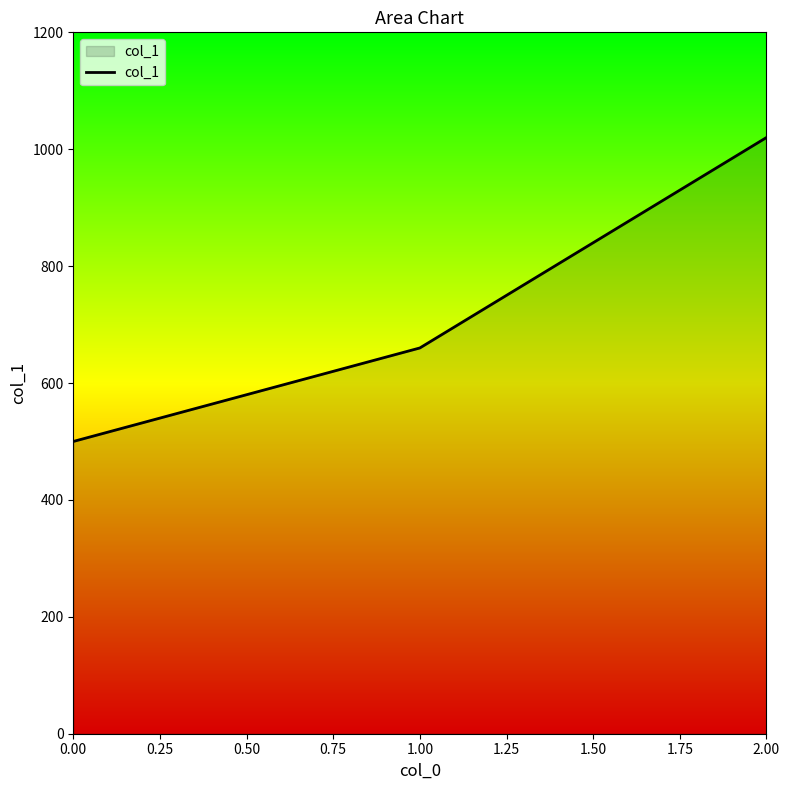

Count the number of categories in the chart.

3